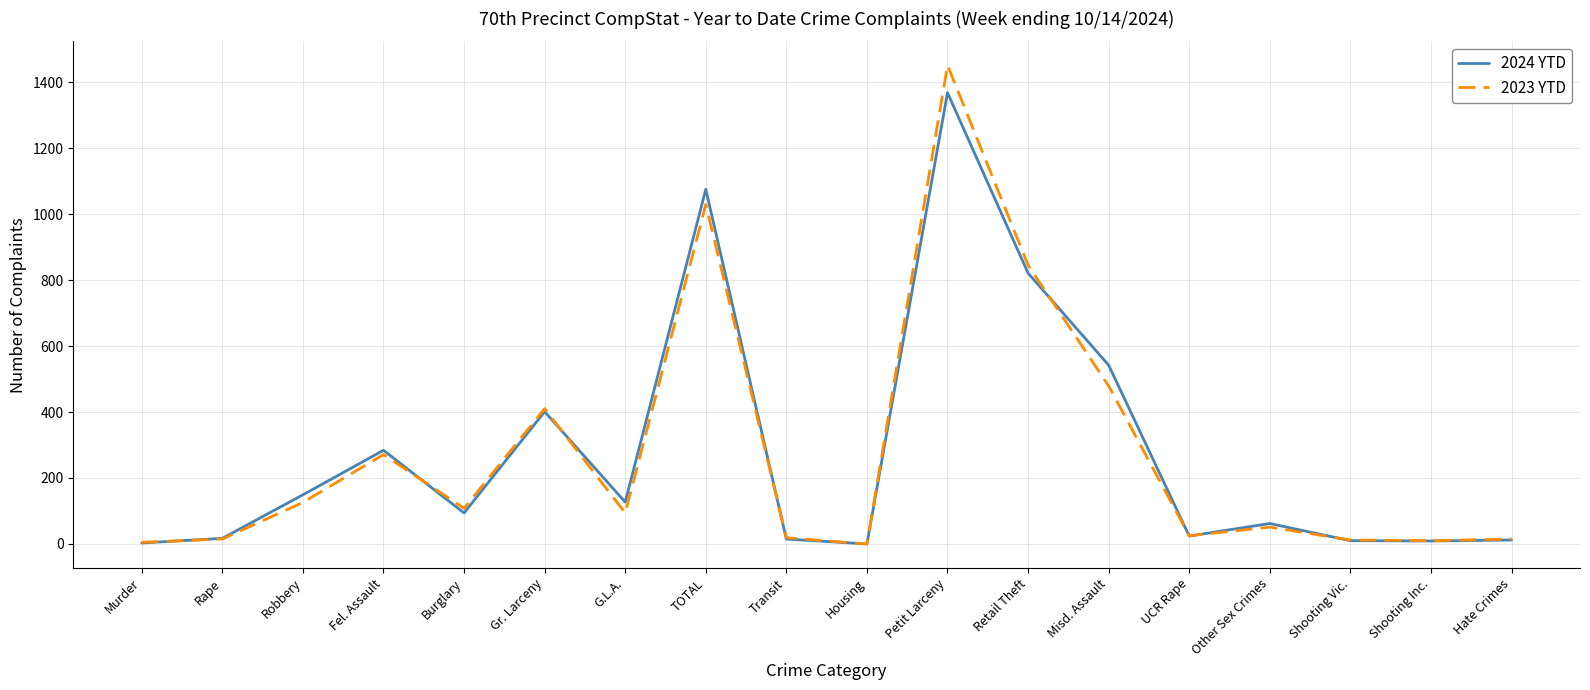

Which series has the widest spread of values?

2023 YTD